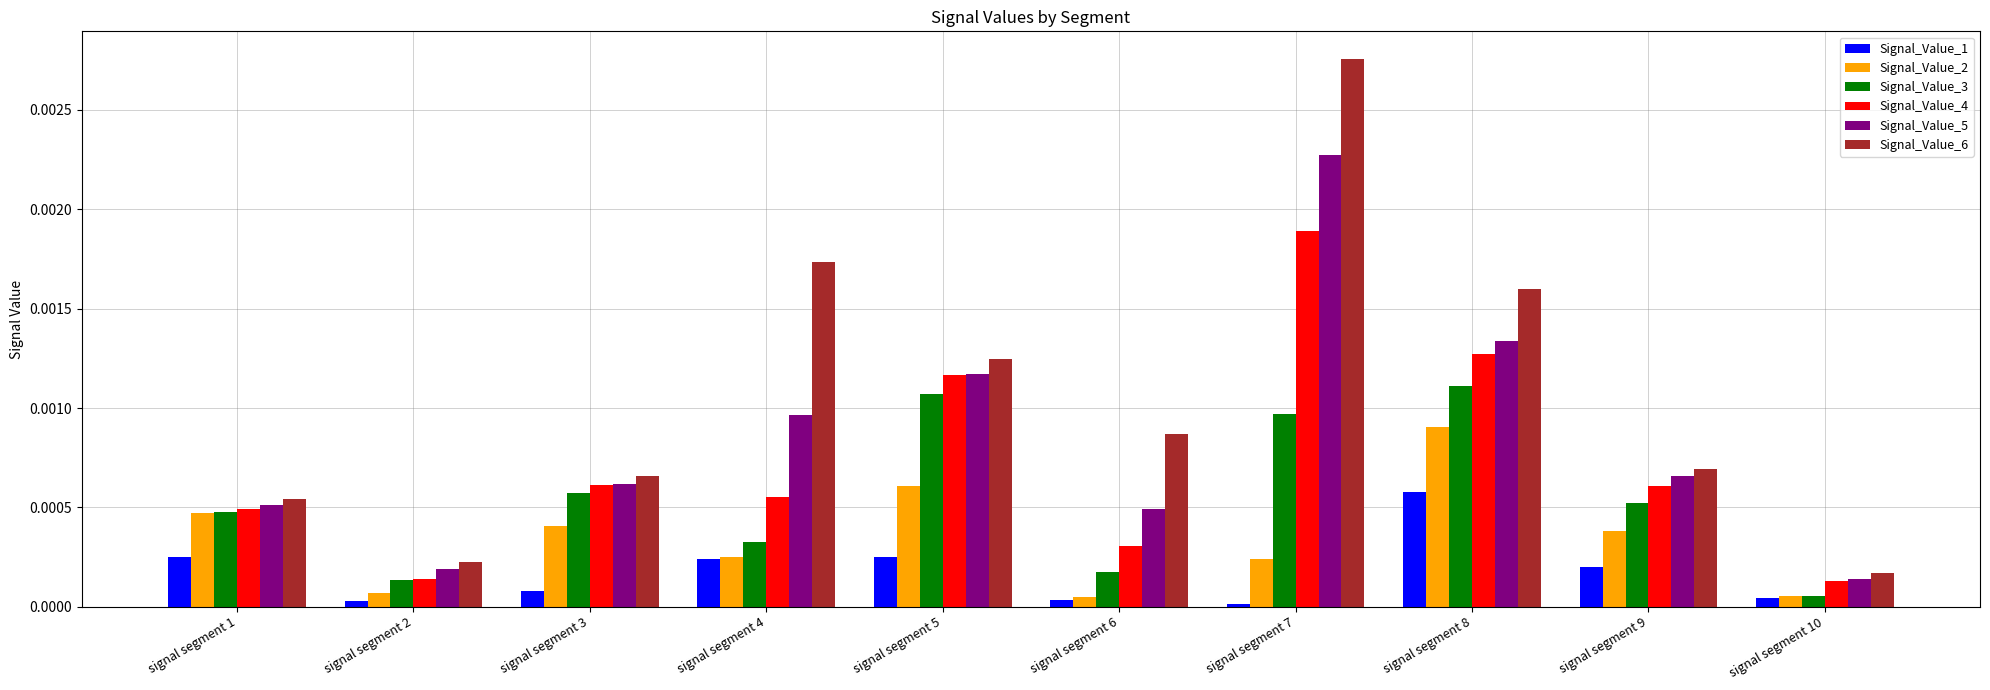

Rank the series by their maximum value, from highest to lowest.

Signal_Value_6, Signal_Value_5, Signal_Value_4, Signal_Value_3, Signal_Value_2, Signal_Value_1